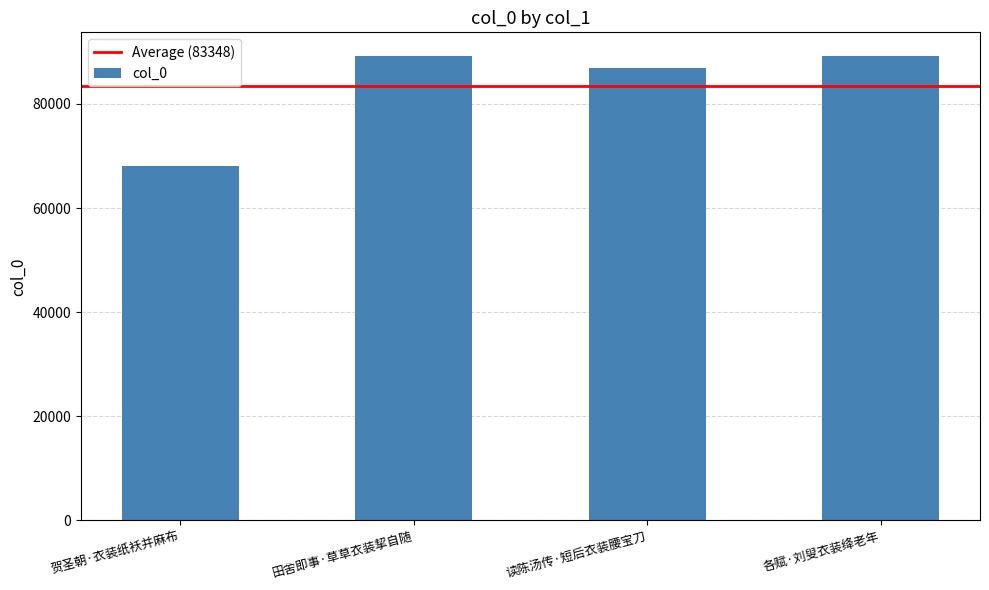

Where is the data nearest to the value 78654?

读陈汤传·短后衣装腰宝刀